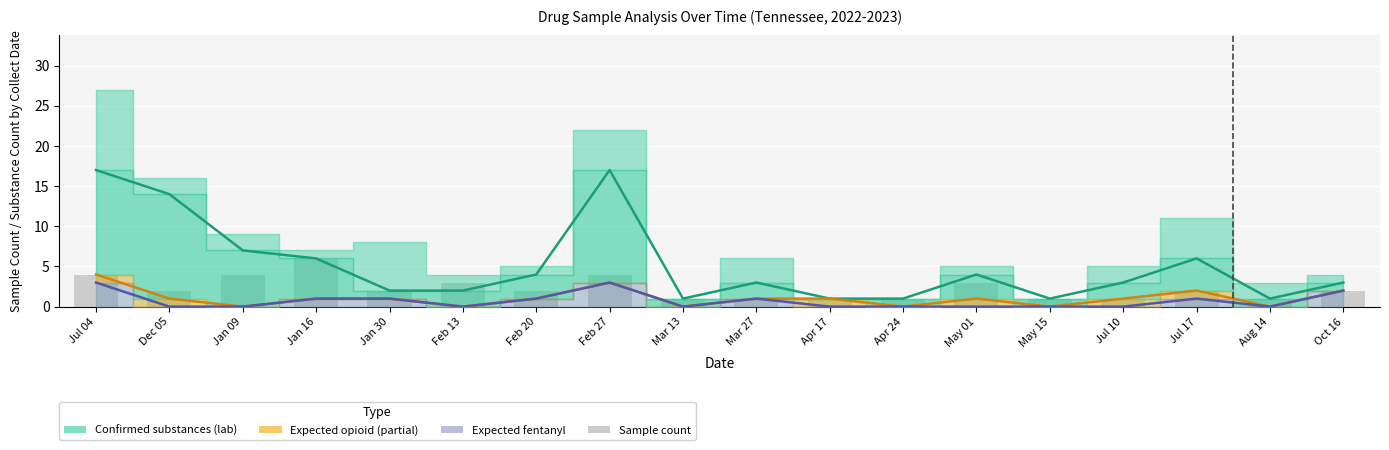

What is the sum of the Expected opioid (by sample) values at Feb 13 and Feb 27?

3